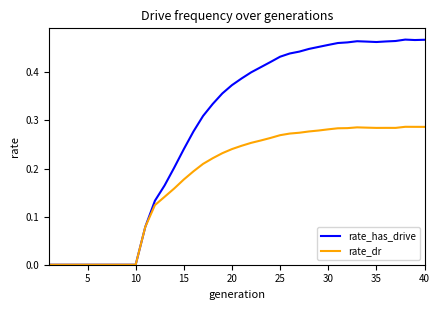

List the series in order of their overall mean, highest first.

rate_has_drive, rate_dr